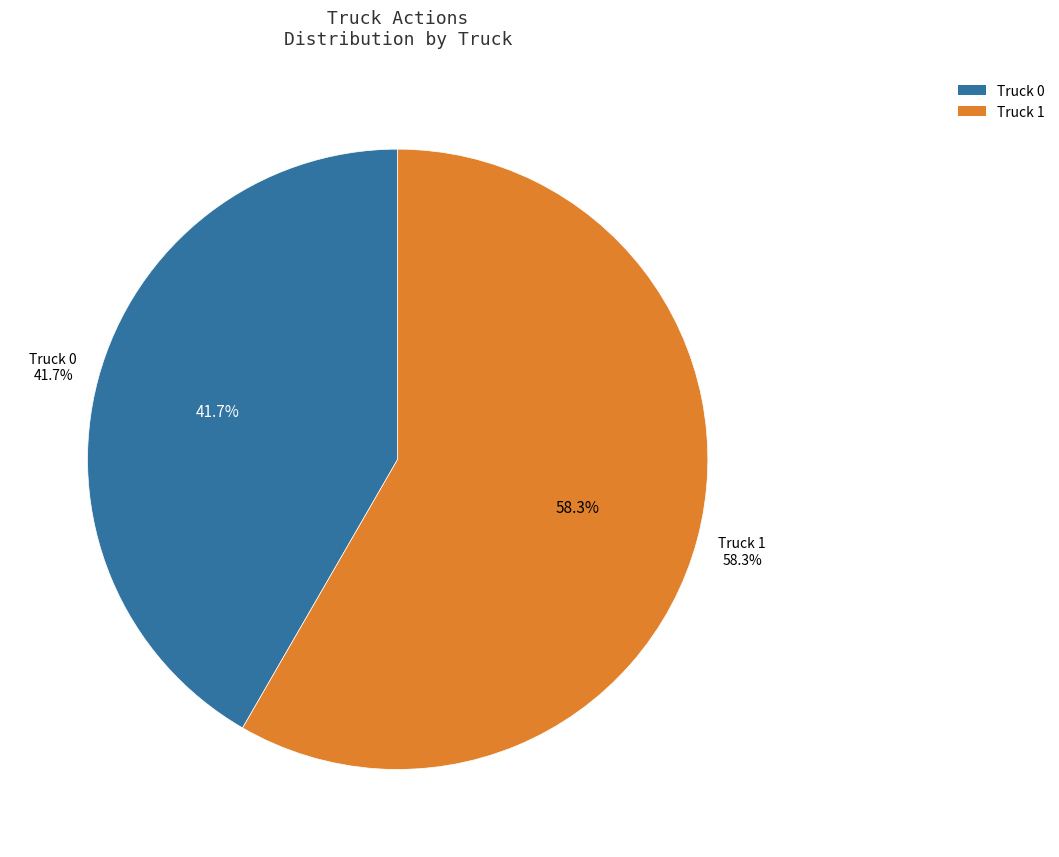

How many slices are in this pie chart?

2